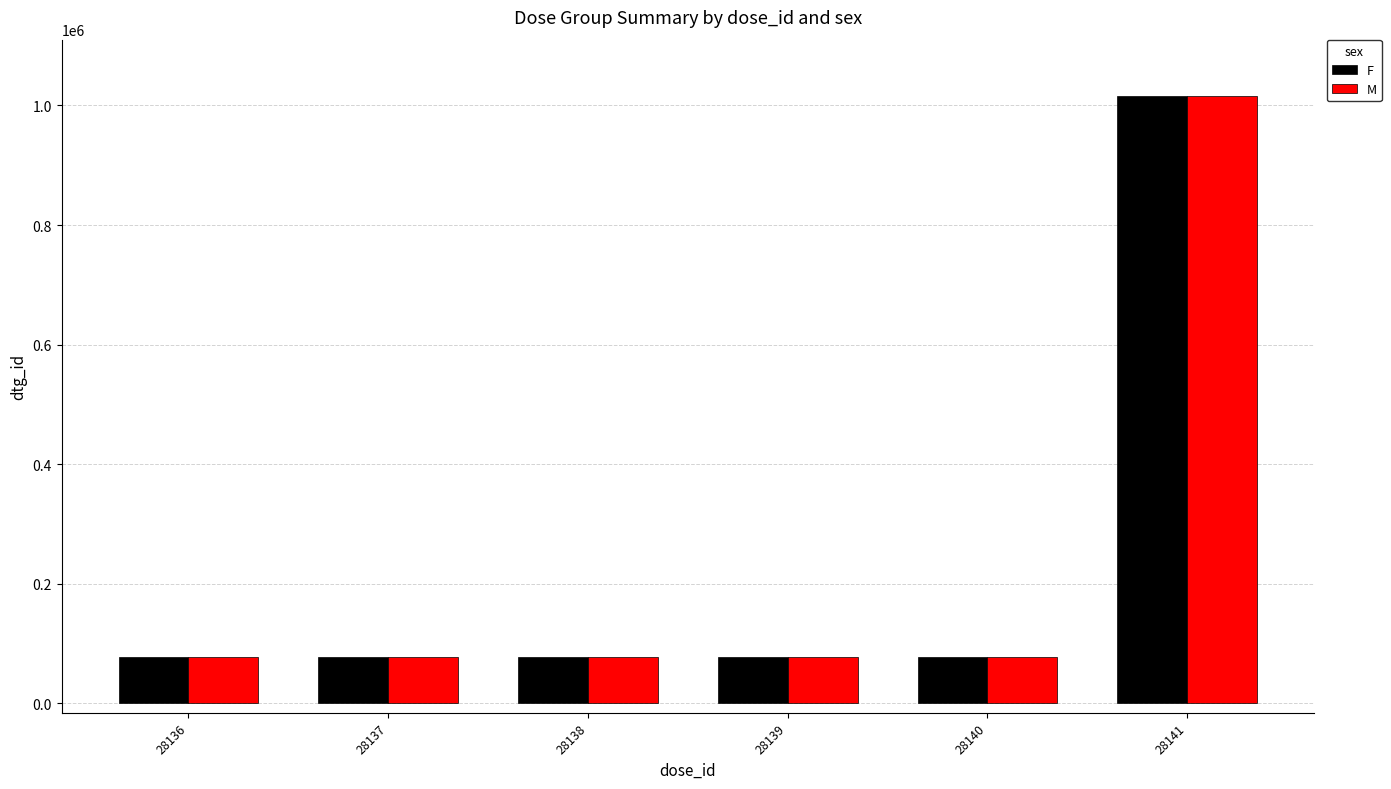

How many groups of bars are there?

6